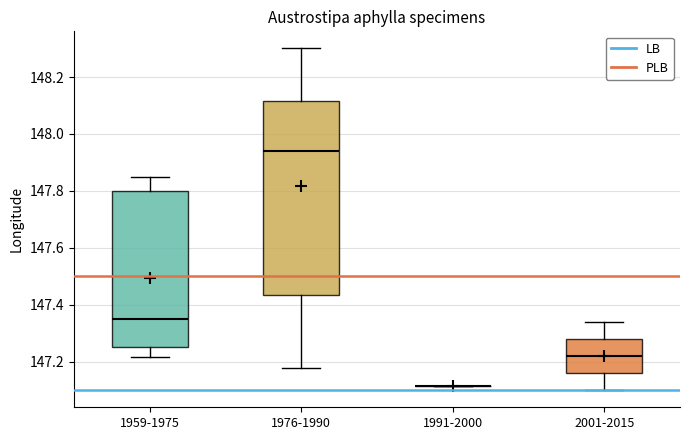

Reading left to right, transcribe this box plot: for each box, give where its median line is, the range the box spans, and where its two whiskers end, as read against the y-axis. The values are not printed on the chart, so give them approximately, as read against the axis.

1959-1975: median 147.36, box 147.26 to 147.80, whiskers 147.22 to 147.86
1976-1990: median 147.94, box 147.44 to 148.12, whiskers 147.18 to 148.30
1991-2000: box collapsed to a line at 147.12, whiskers 147.12 to 147.12
2001-2015: median 147.22, box 147.16 to 147.28, whiskers 147.10 to 147.34